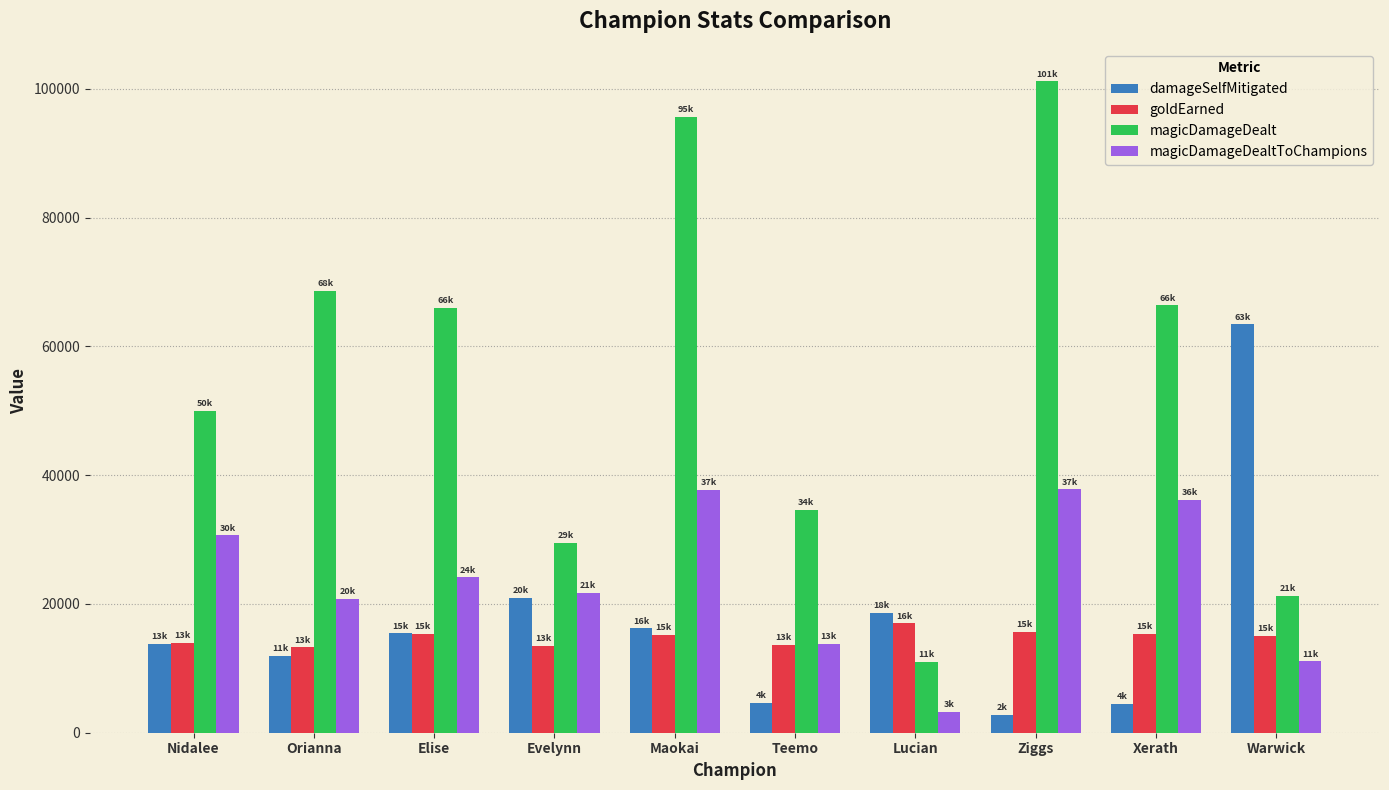

At which category does the chart reach its peak across all series?

Ziggs